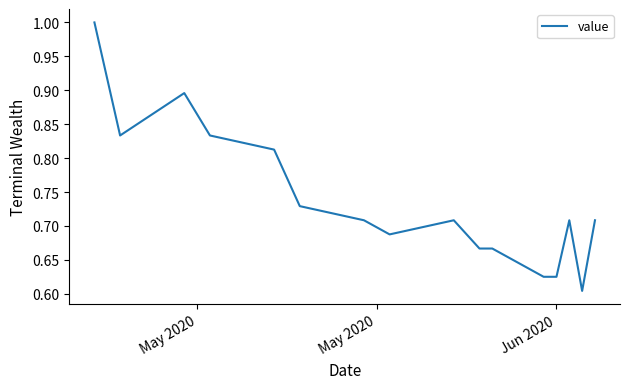

What is the greatest value displayed?

1.0